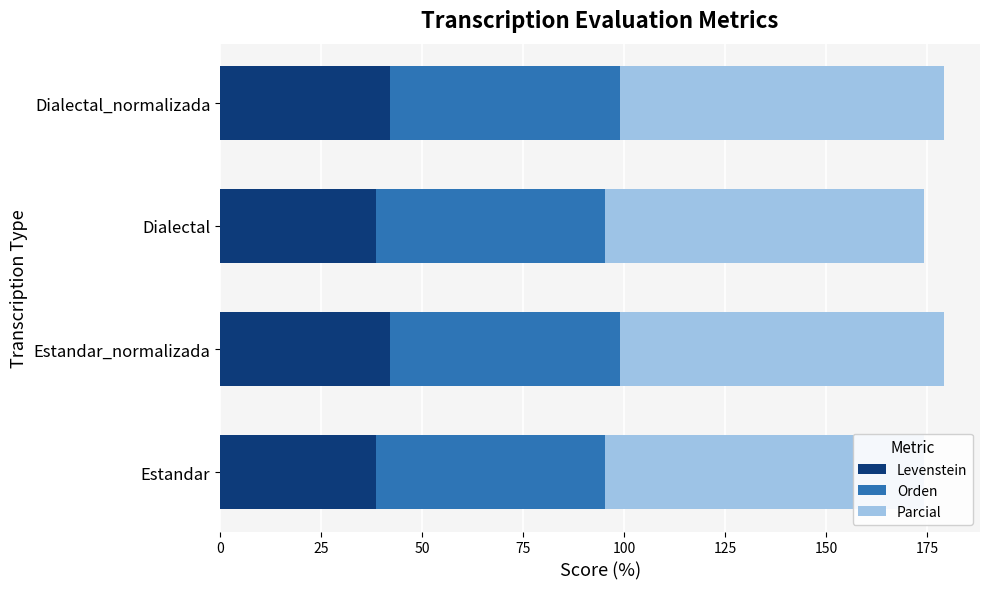

What are all the series names shown in the legend?

Levenstein, Orden, Parcial